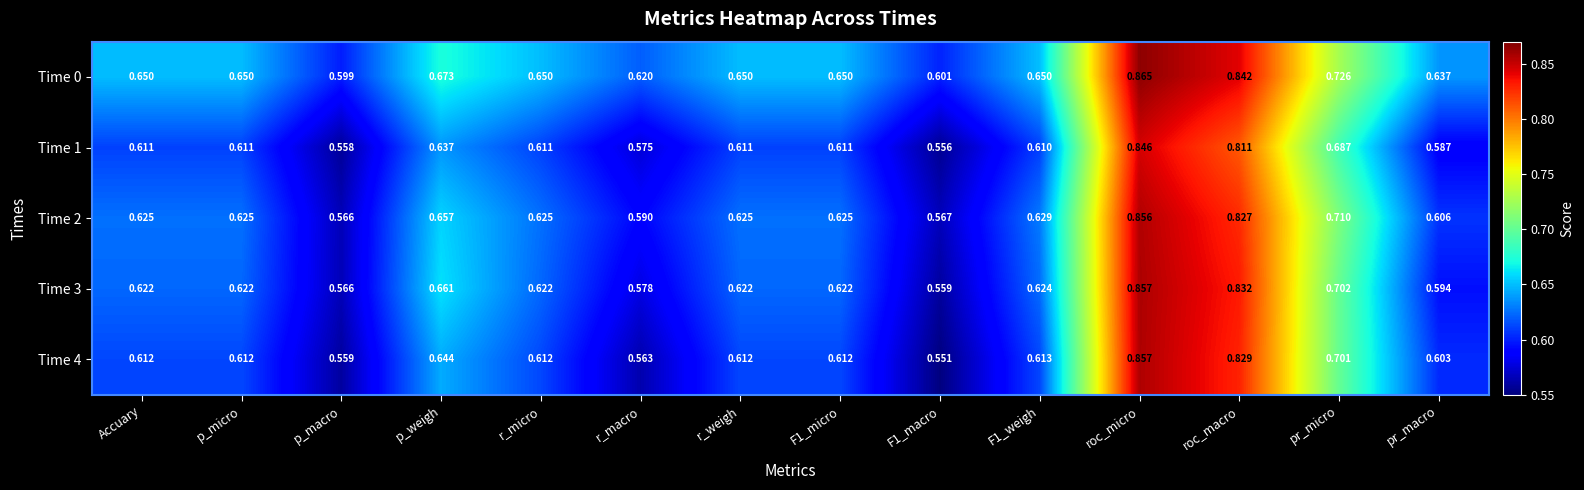

Which series has the largest total across all categories?

Time 0